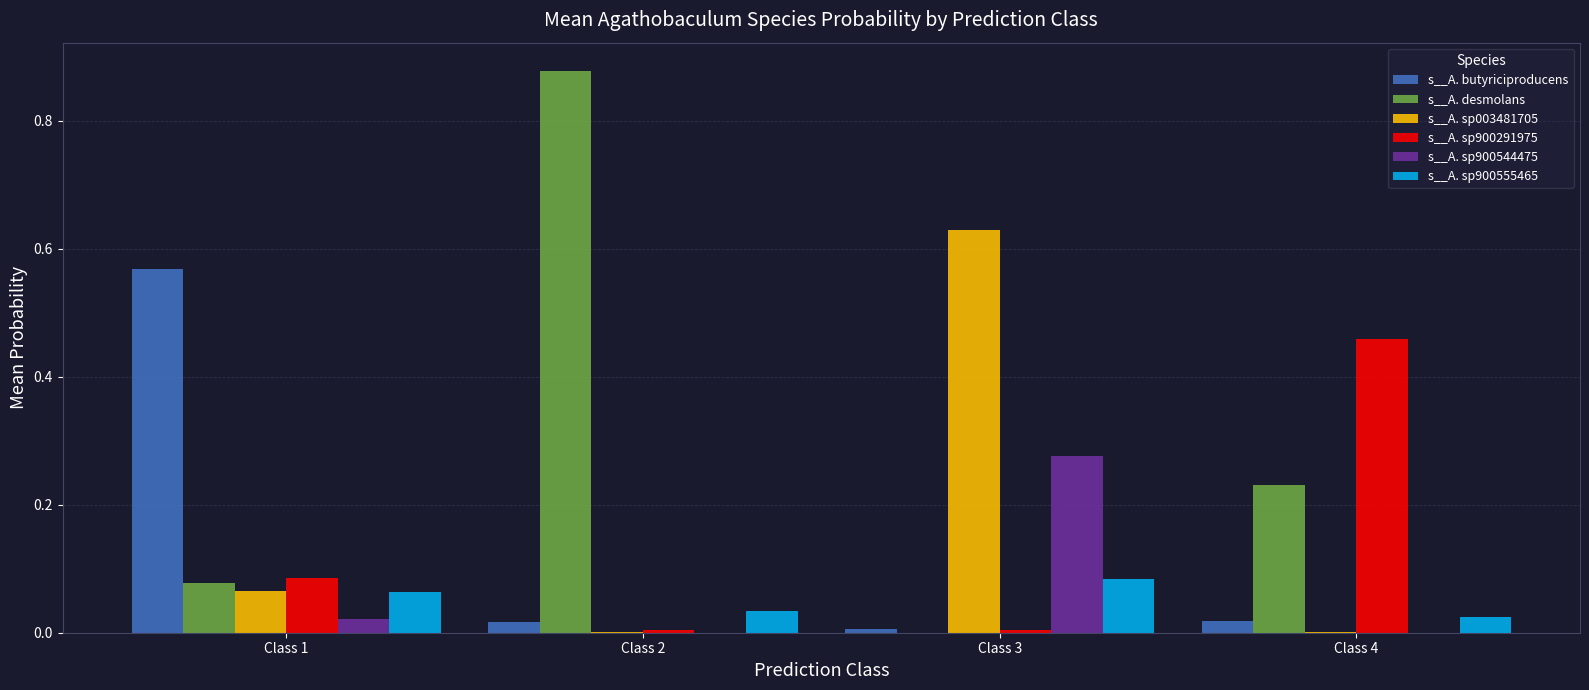

Is it true that s__A. sp900544475 equals 0.0 at Class 4?

True